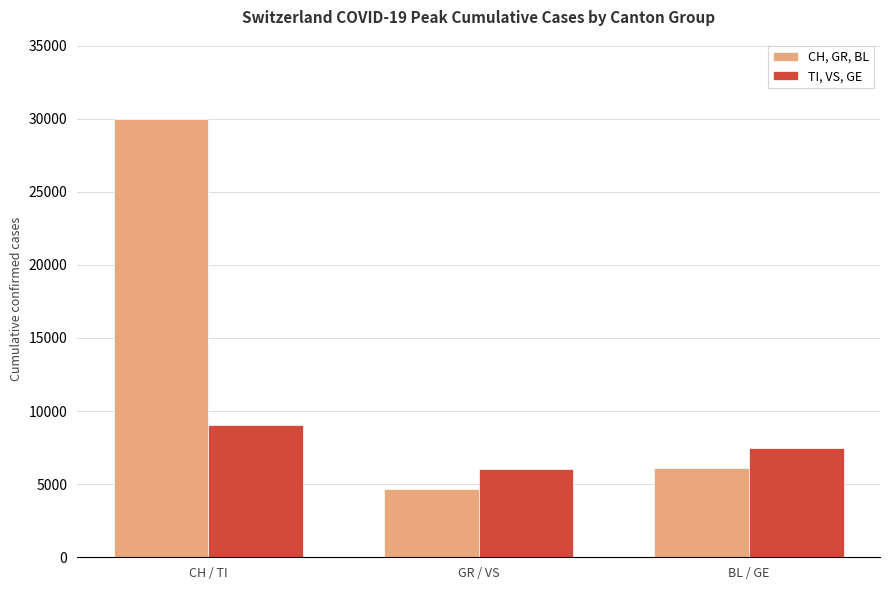

Are the bars horizontal?

No